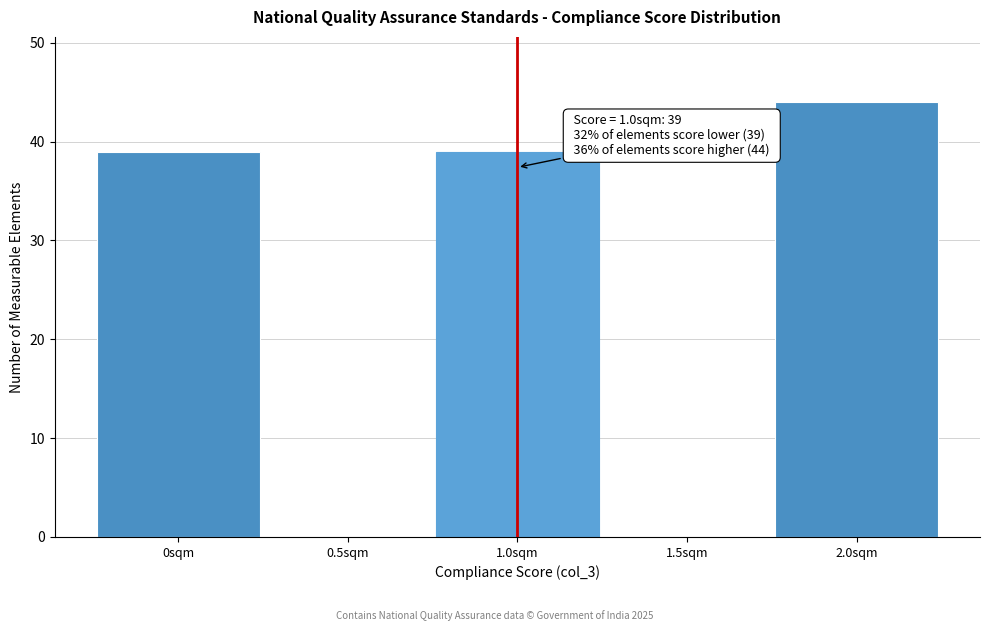

Which range on the x-axis has the tallest bar?

1.75 to 2.25